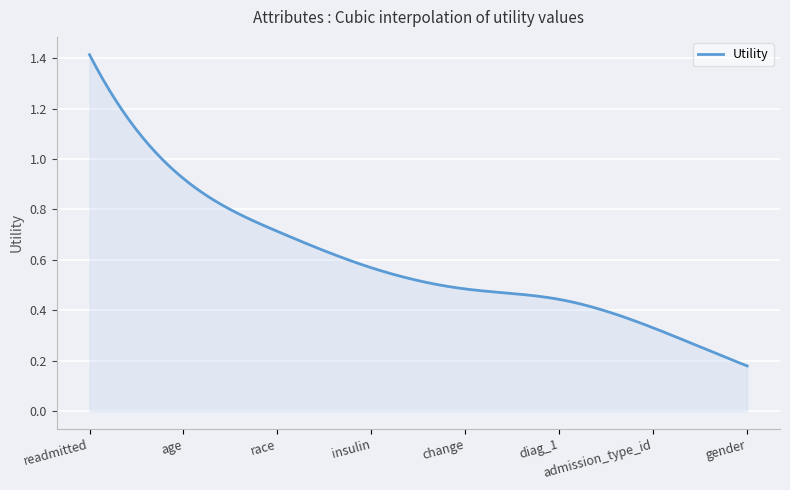

How many lines are shown in the chart?

1